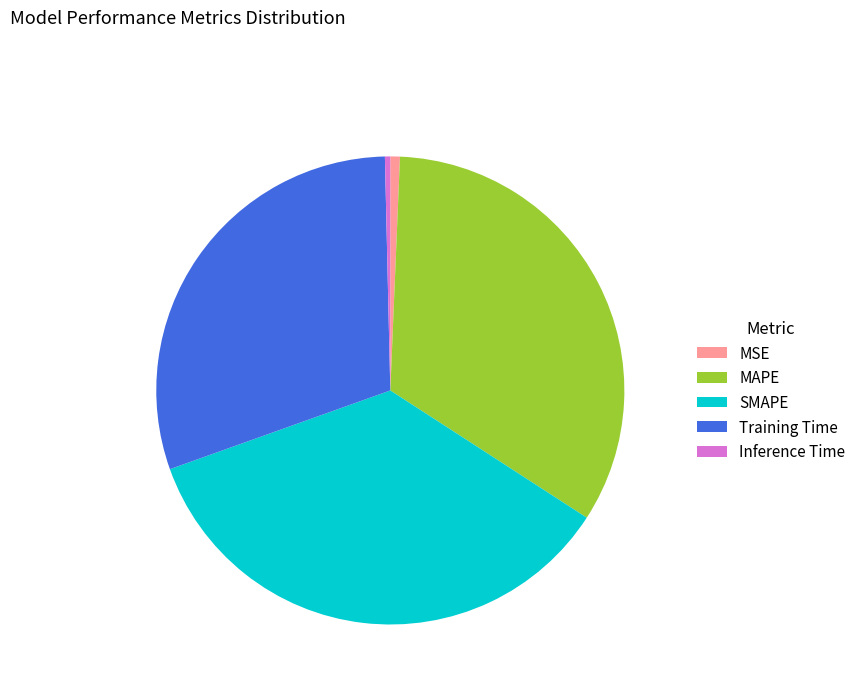

The Inference Time slice represents 10% of the pie. True or false?

False